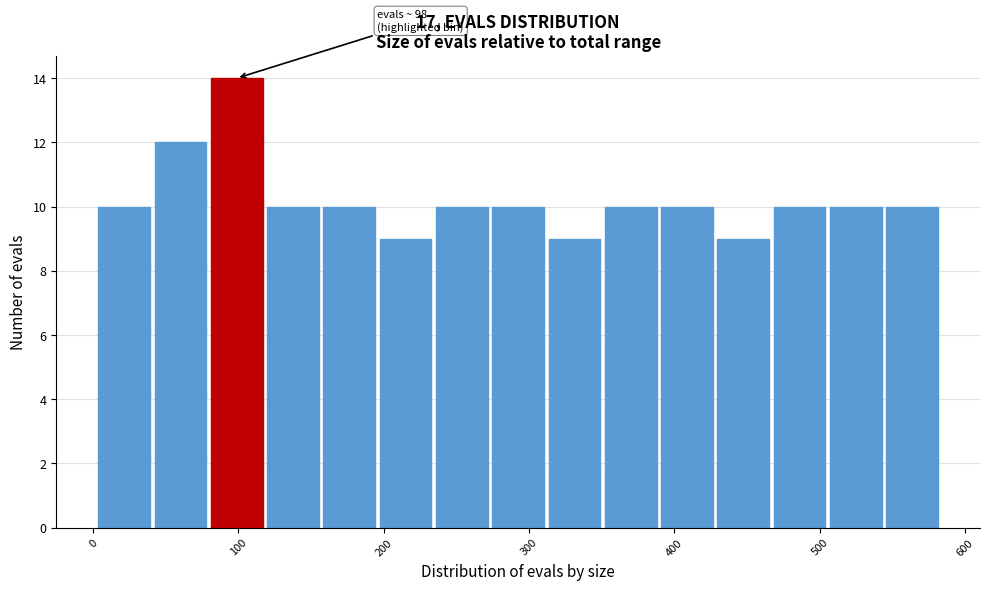

Around what value on the x-axis is the tallest bar? Give the approximate position of its centre, as read against the axis.

100